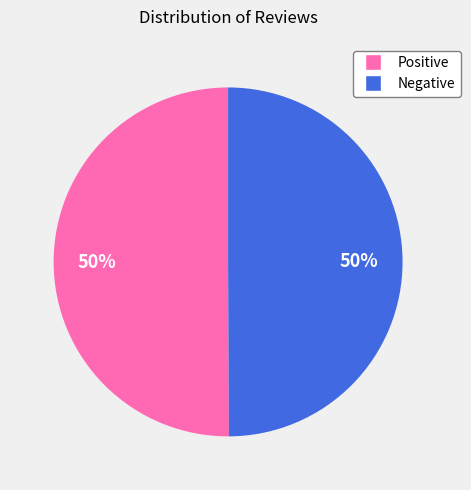

How many slices are in this pie chart?

2